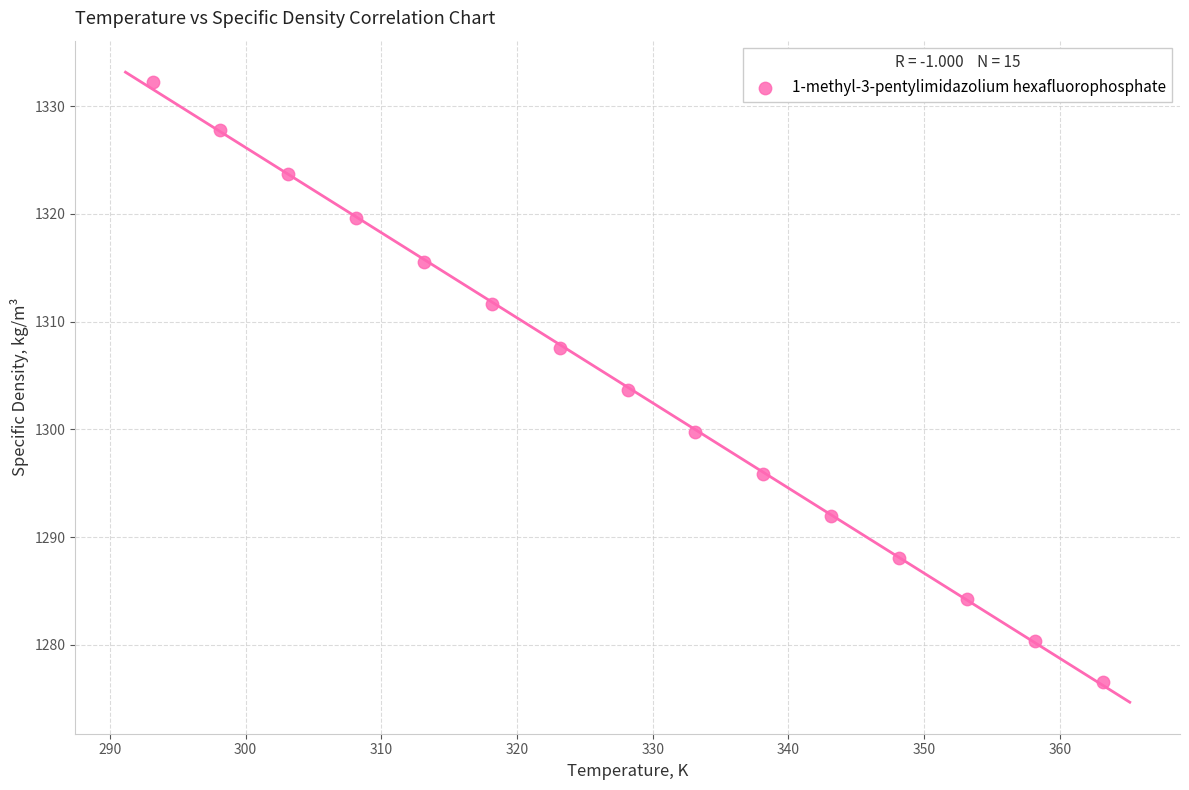

What is the range of Y values (max minus min)?

55.6